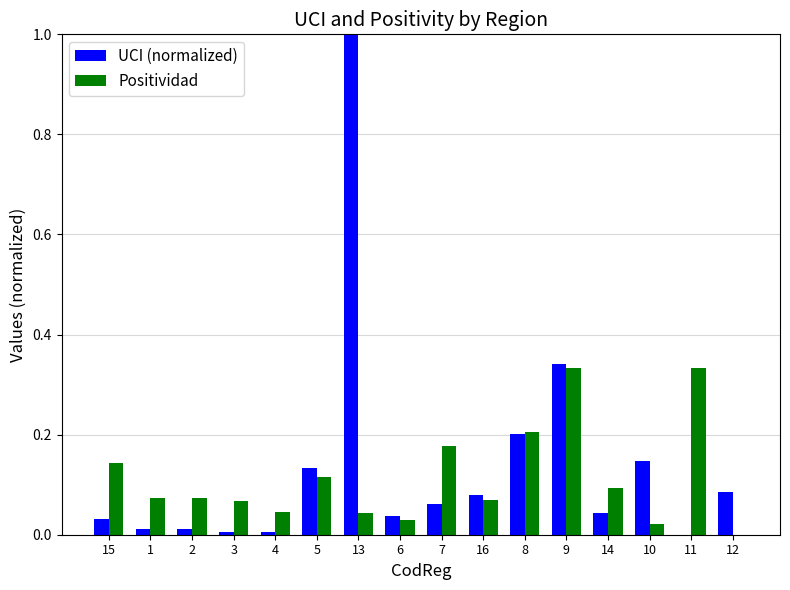

Are the bars grouped side by side (vs. stacked)?

Yes